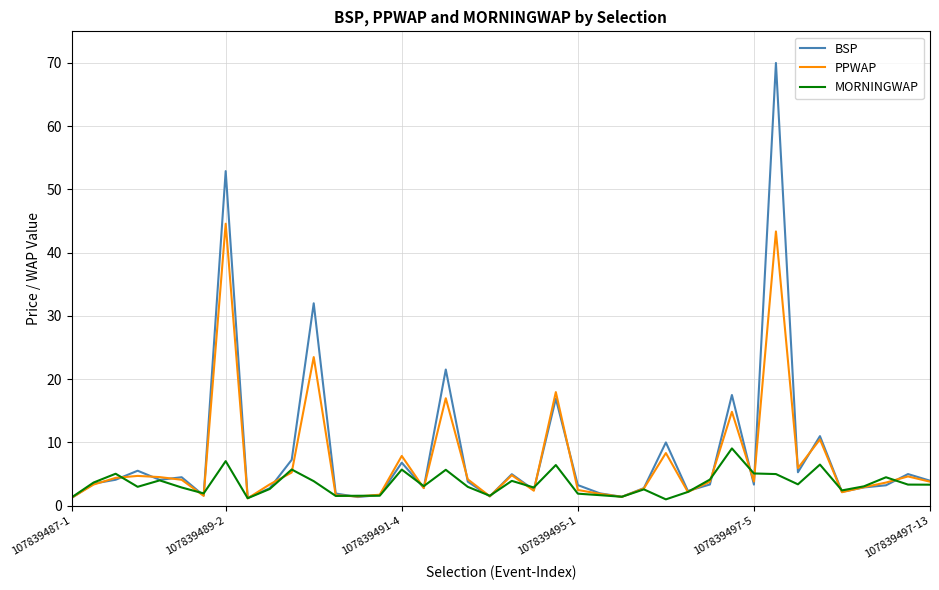

Which series has the widest spread of values?

BSP